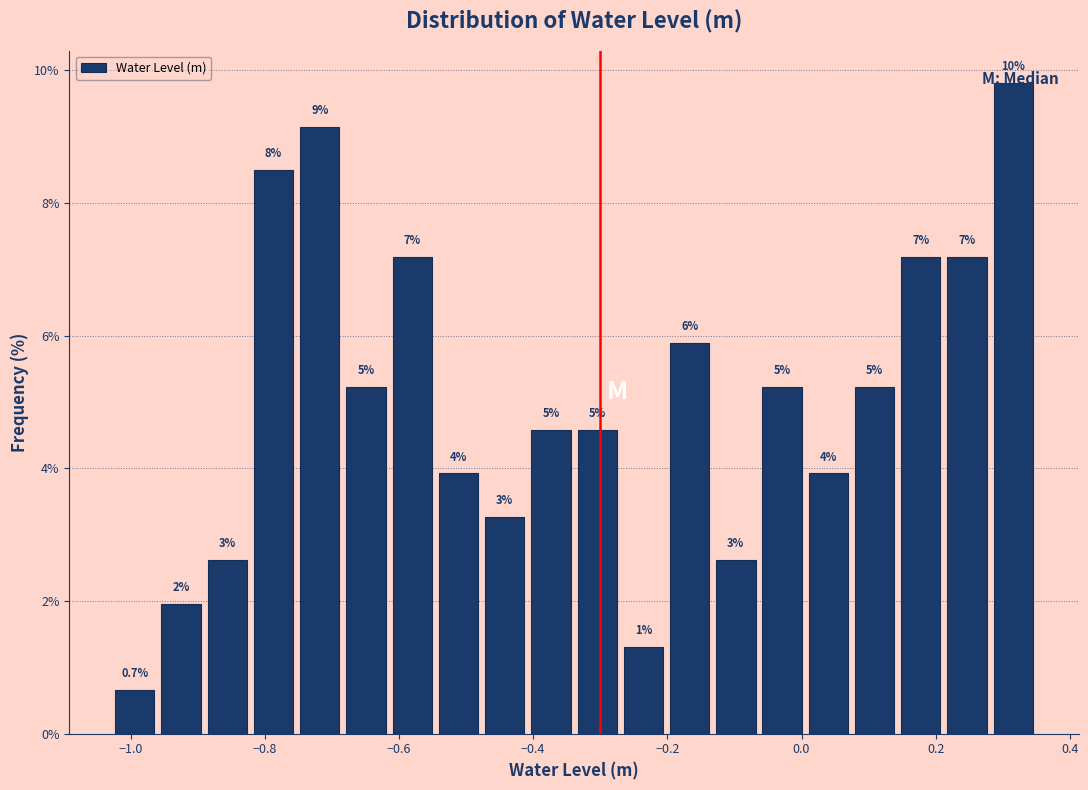

Around what value on the x-axis is the tallest bar? Give the approximate position of its centre, as read against the axis.

0.32